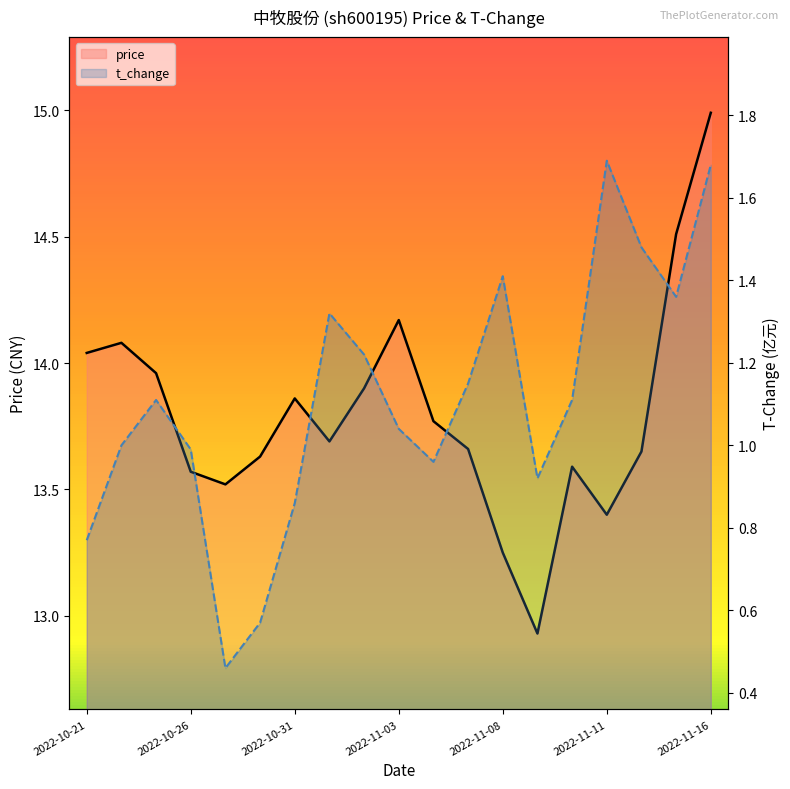

Reading left to right, transcribe all the data shown in this chart.

price: 14.0	14.1	14.0	13.6	13.5	13.6	13.9	13.7	13.9	14.2	13.8	13.7	13.2	12.9	13.6	13.4	13.7	14.5	15.0
t_change: 0.8	1.0	1.1	1.0	0.5	0.6	0.9	1.3	1.2	1.0	1.0	1.1	1.4	0.9	1.1	1.7	1.5	1.4	1.7